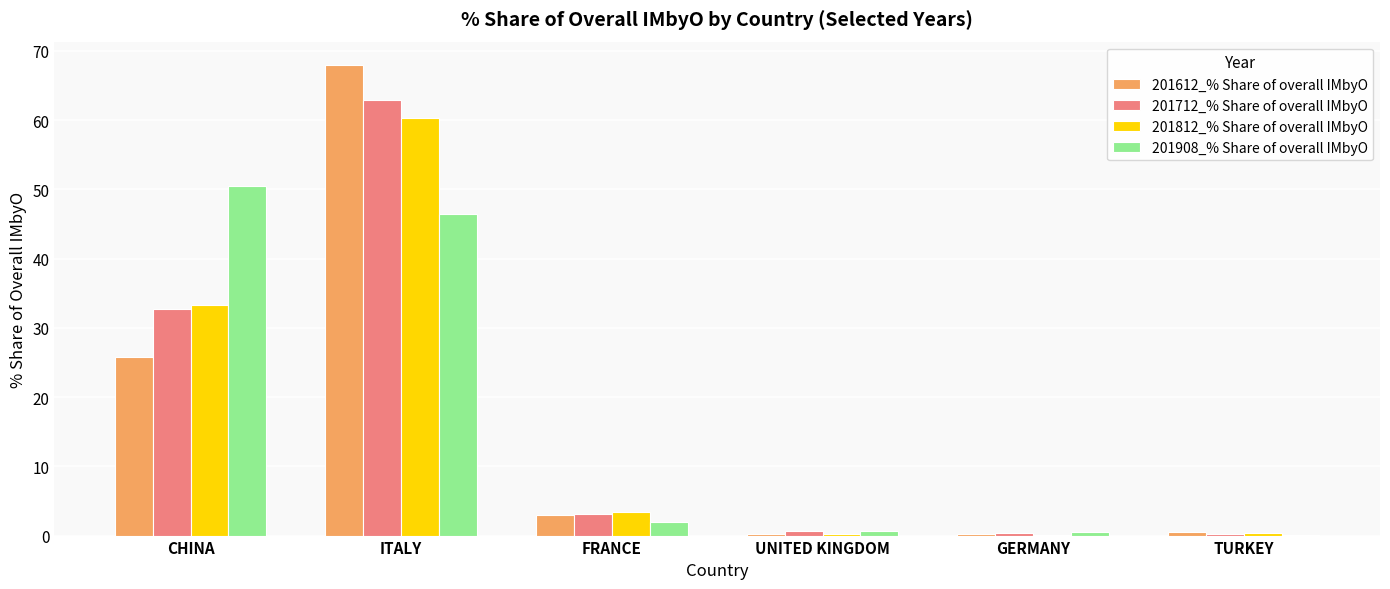

What is the sum of all 201612_% Share of overall IMbyO values?

97.7